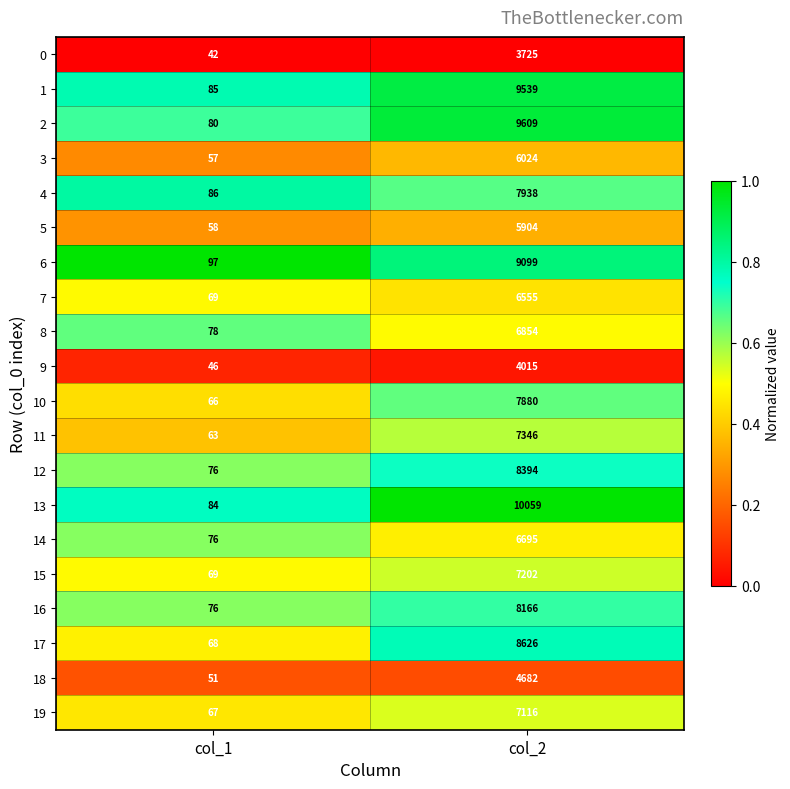

Which series has the largest range (max minus min)?

13